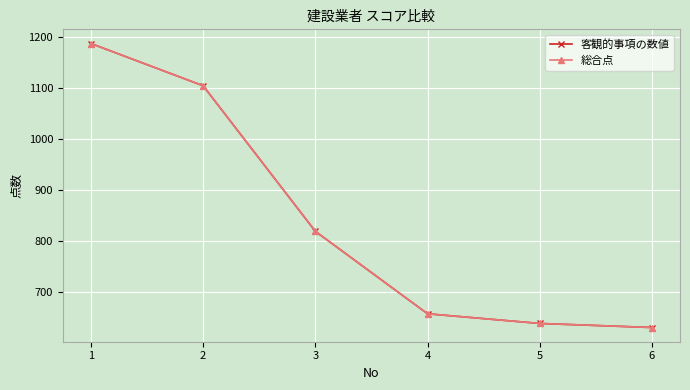

Which category has the lowest value in the 総合点 series?

6